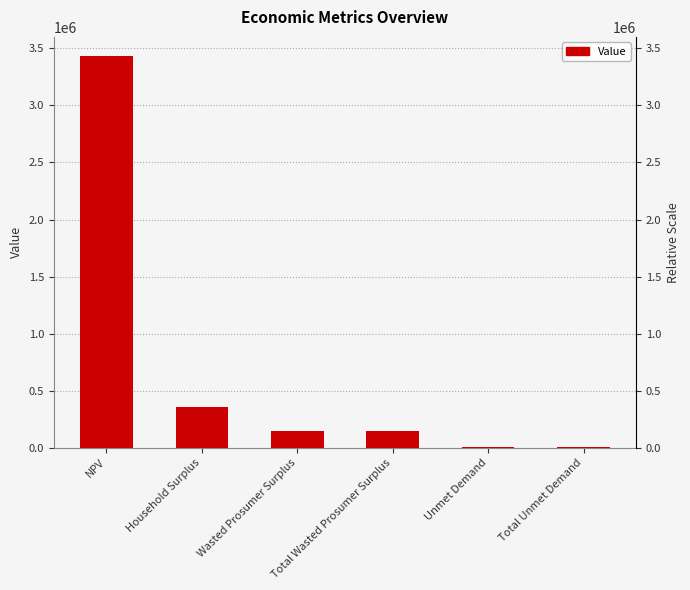

How many bars are there in total?

6